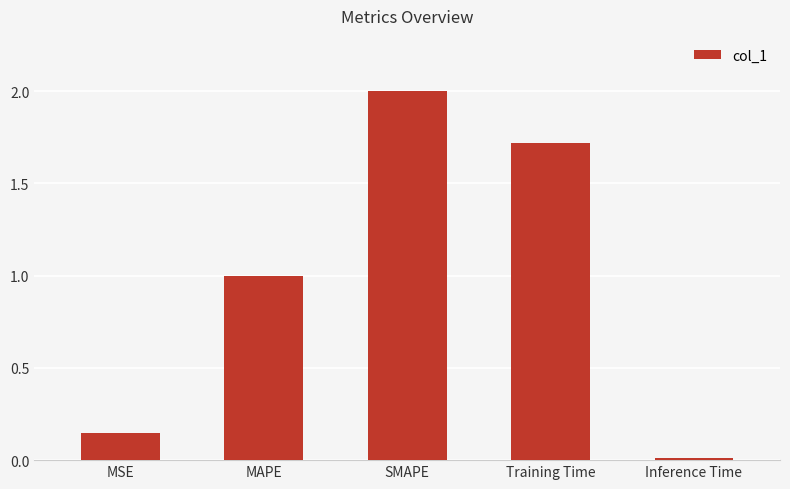

Which category has the highest value across all series?

SMAPE